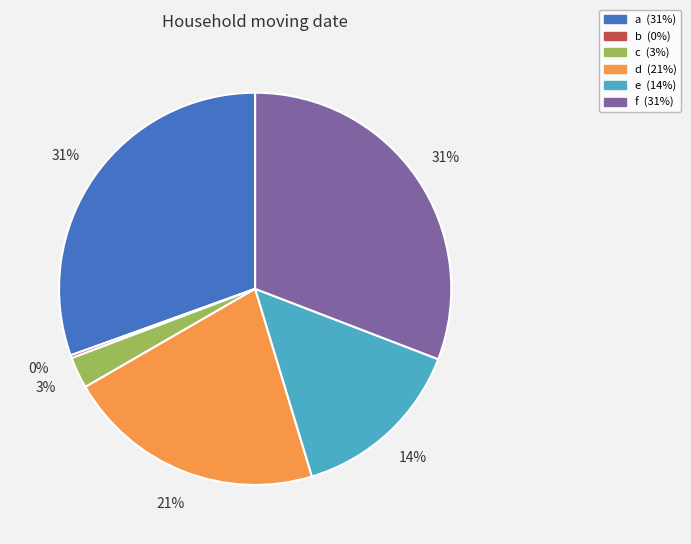

To the nearest percent, what is the average slice percentage?

17%